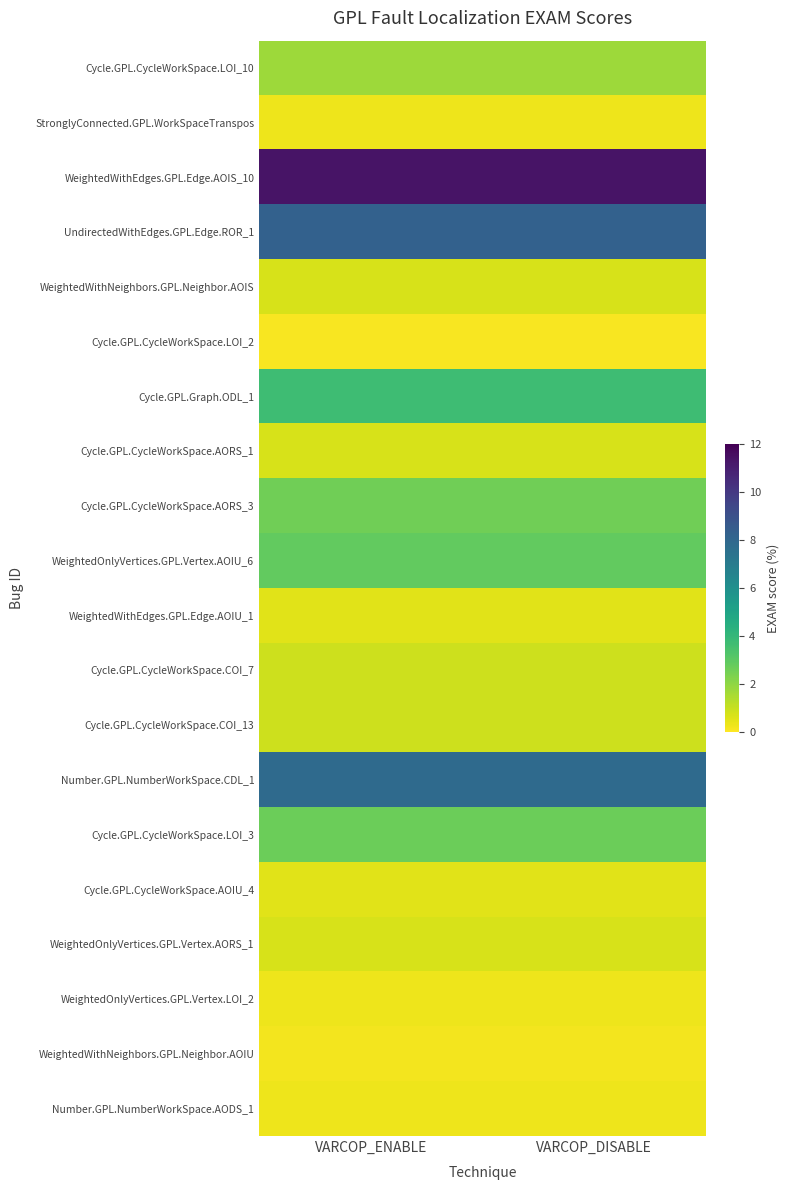

Count the number of categories in the chart.

2